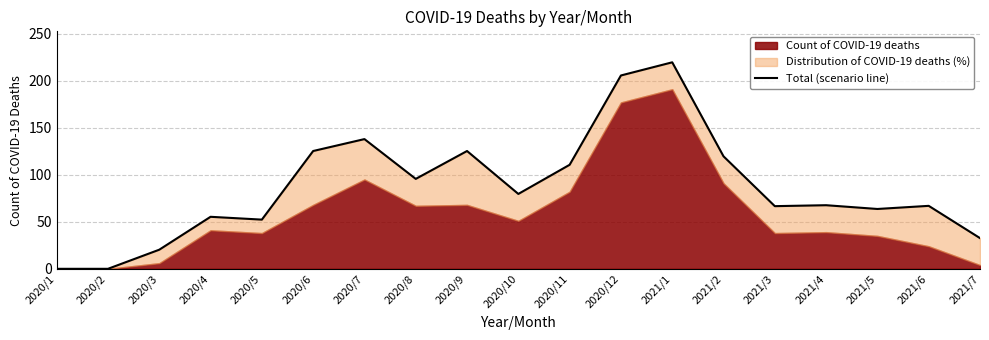

What is the difference between the maximum and minimum values?

219.7